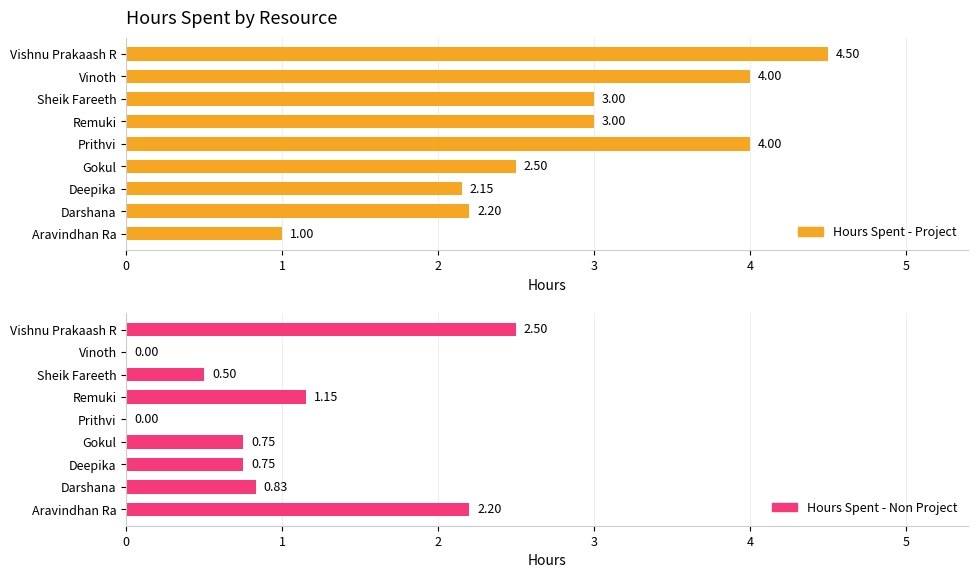

How many bars are there in total?

18